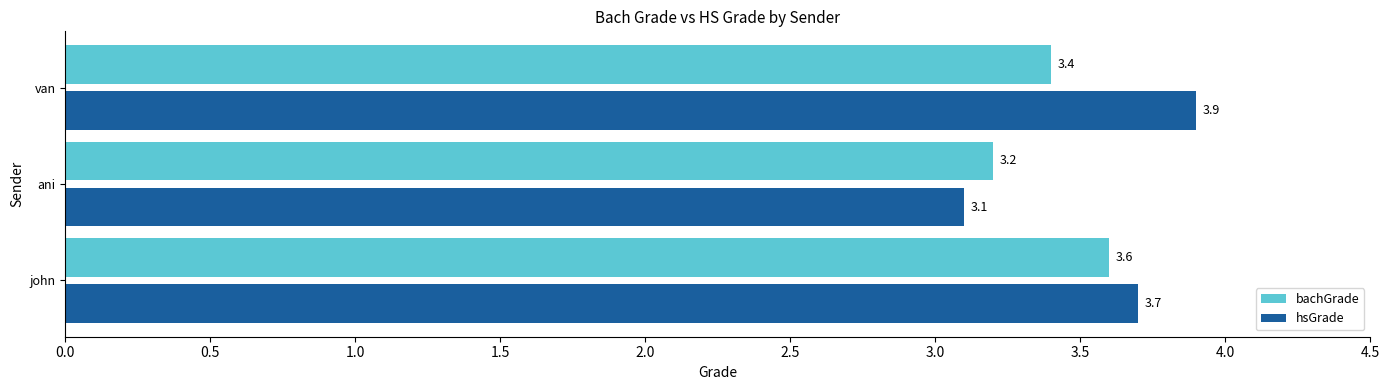

How many distinct data groups are displayed?

2